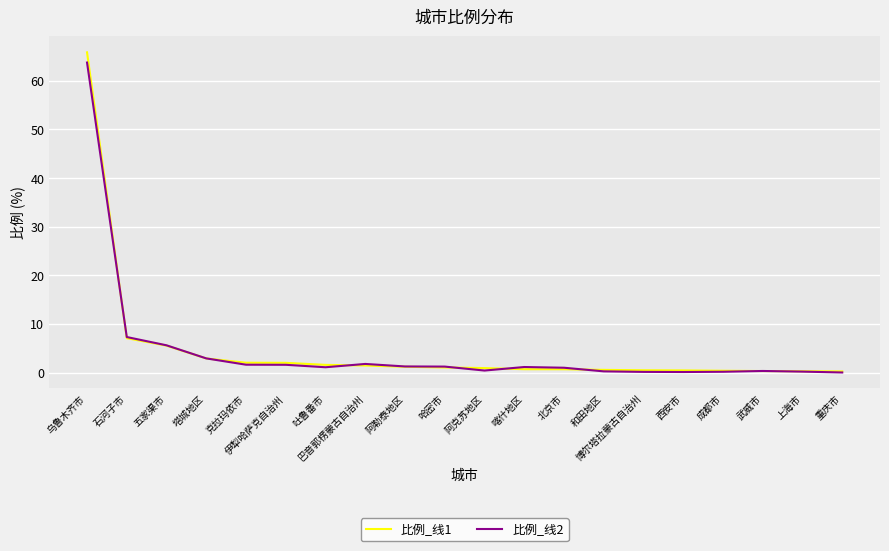

What are all the series names shown in the legend?

比例_线1, 比例_线2